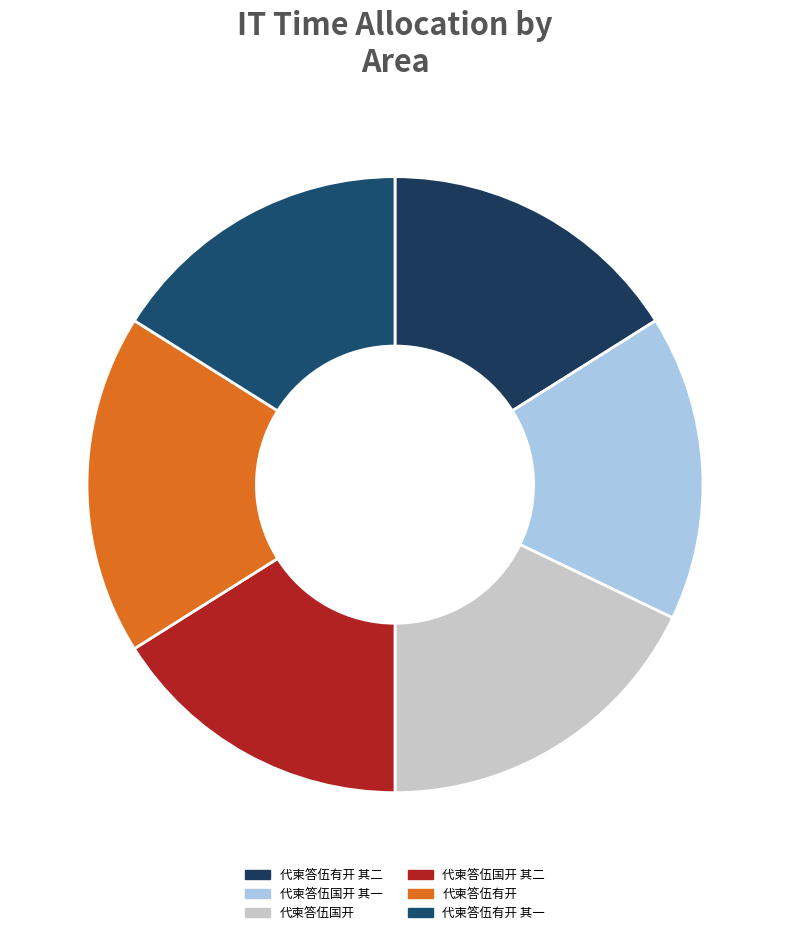

How many slices are in this pie chart?

6